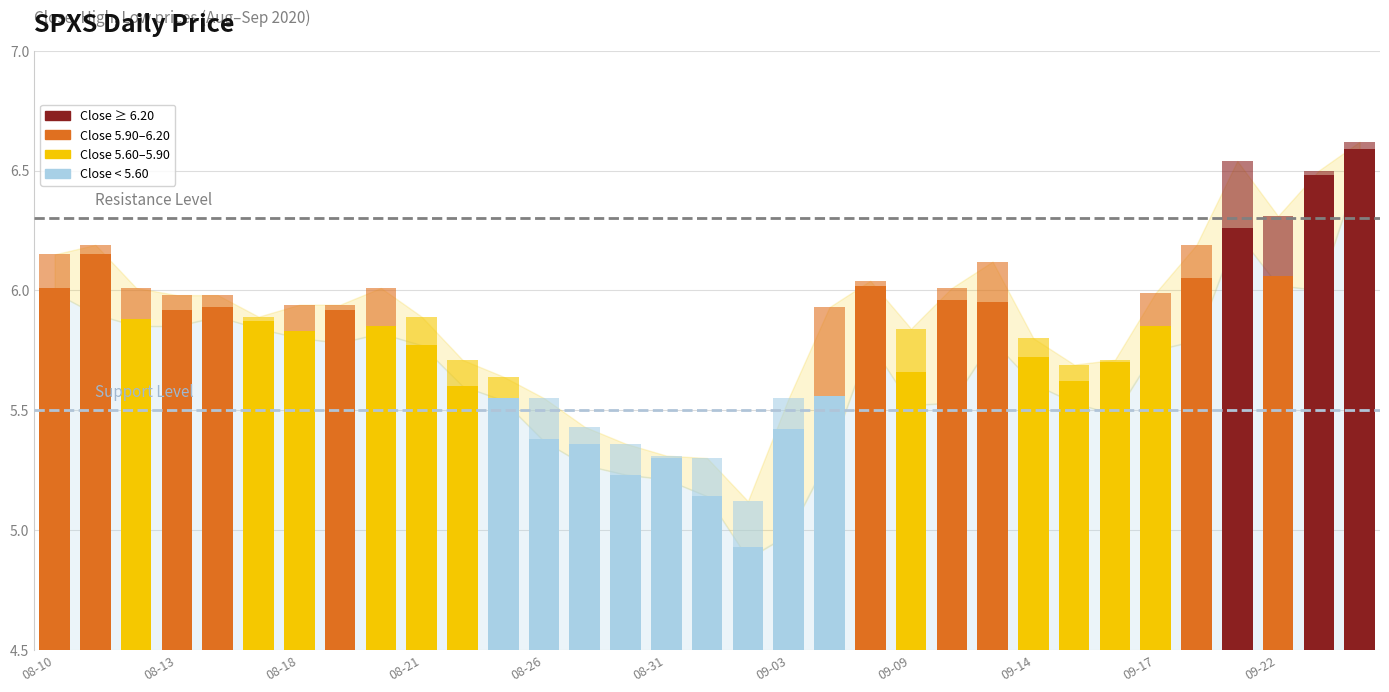

The chart shows a value of 5.7 at 26. True or false?

True